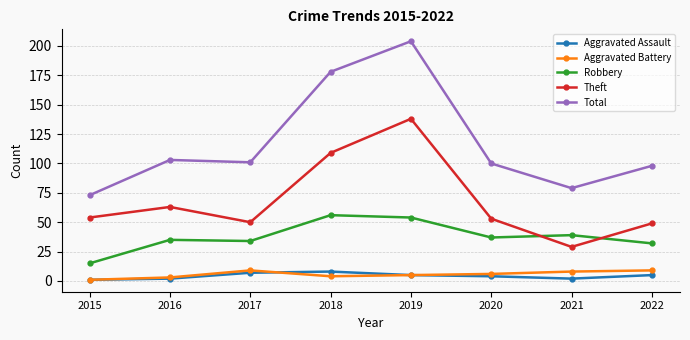

True or false: Theft has more than 0 points higher than both neighbors.

True